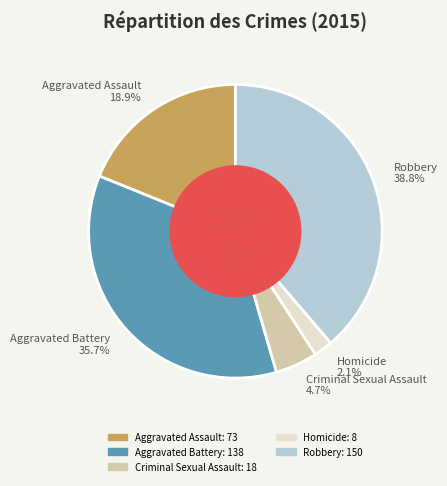

Rank the categories by value from lowest to highest.

Homicide, Criminal Sexual Assault, Aggravated Assault, Aggravated Battery, Robbery